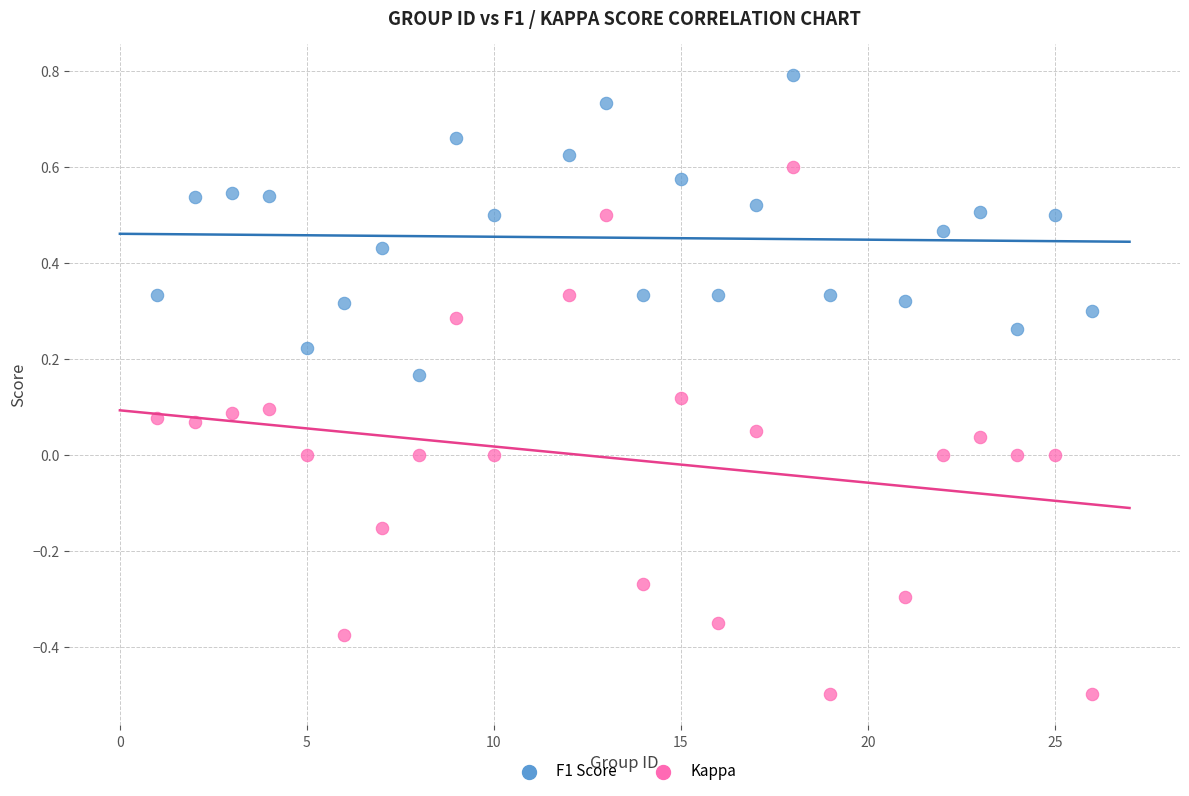

Across all data points, what is the range of Y values (max minus min)?

1.3